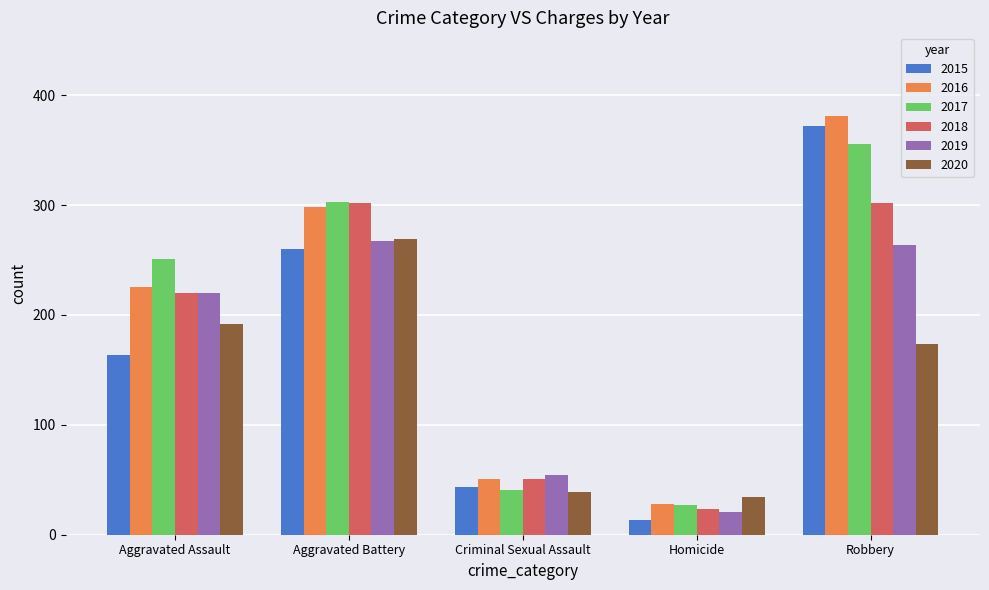

What is the label of the 1st bar from the left?

Aggravated Assault